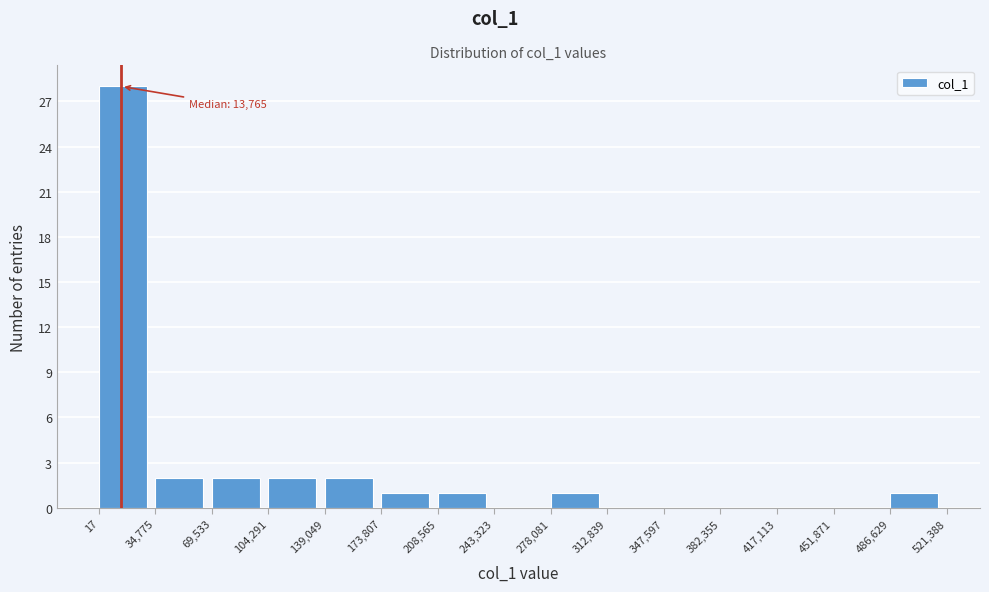

Over which range of the x-axis is the bar tallest?

17 to 34,775